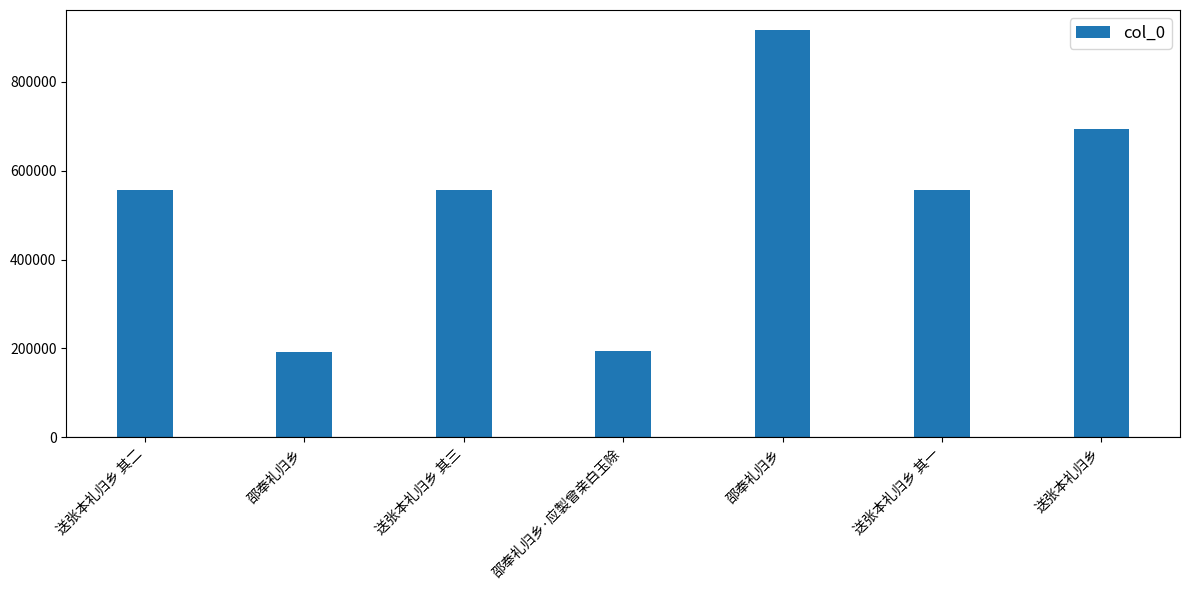

Reading right to left, what are all the values shown in this chart?

692911	555885	916166	192995	555887	192616	555886